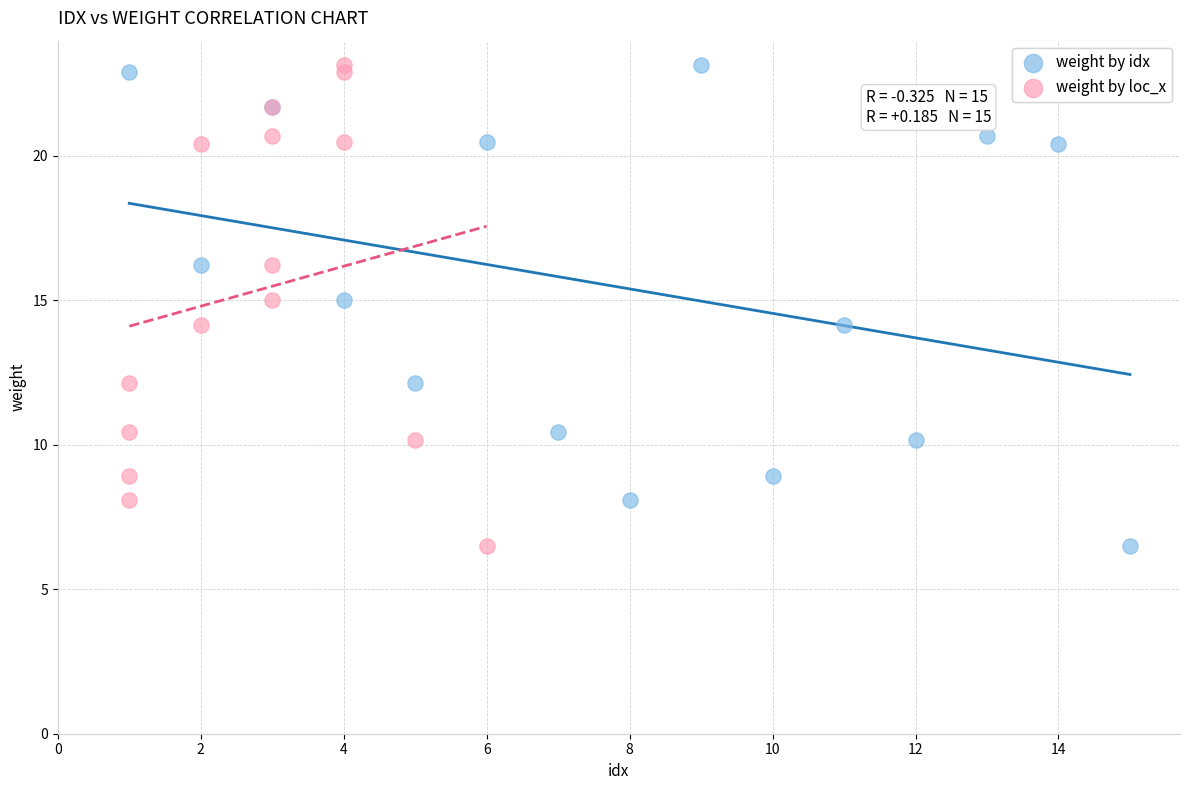

What are all the series names shown in the legend?

weight by idx, weight by loc_x